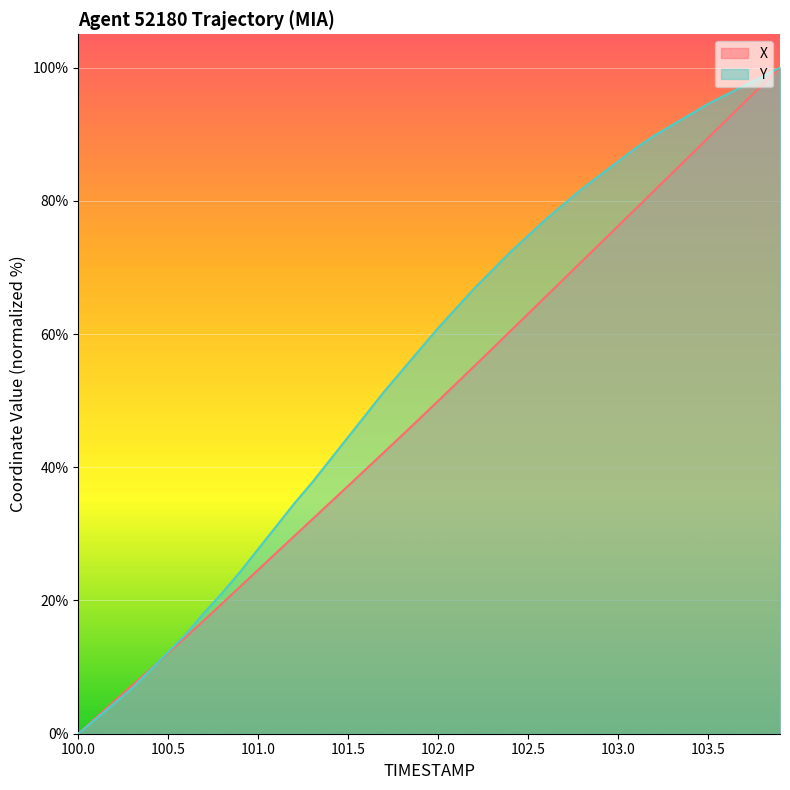

Rank the series at 103.0 from lowest to highest value.

X, Y